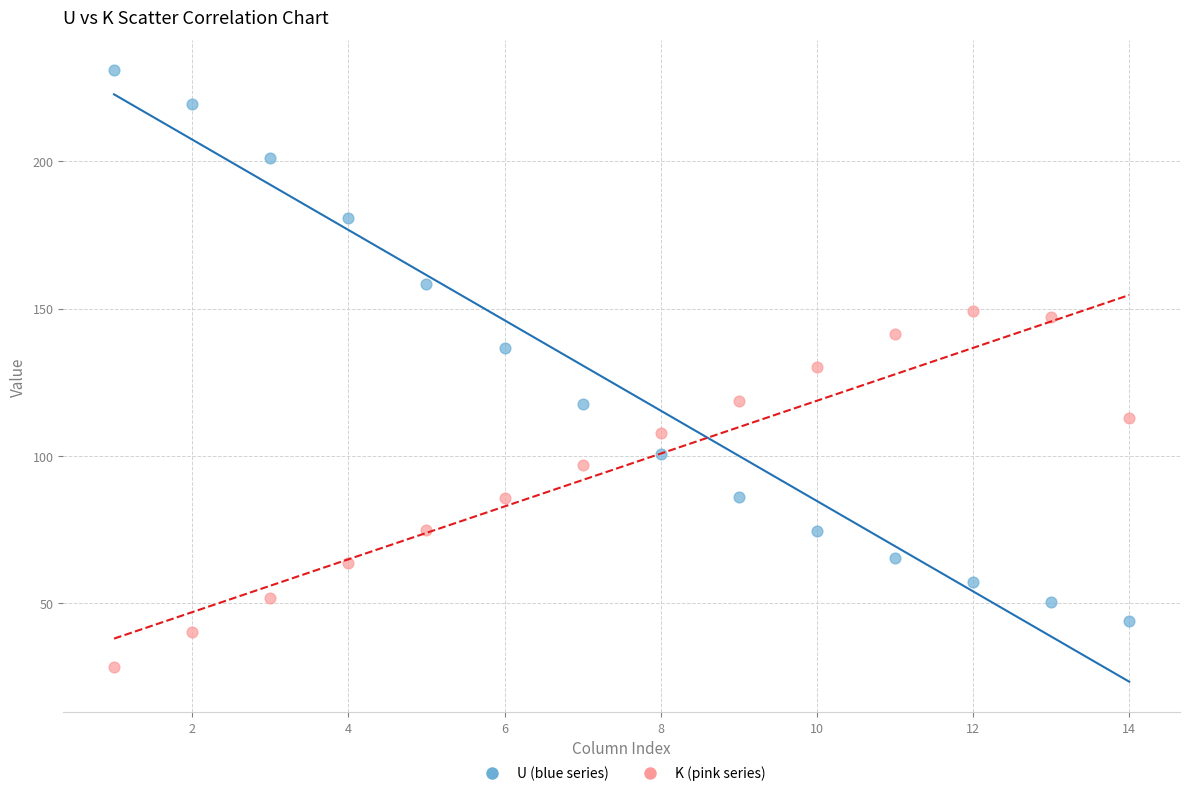

Which series contains the lowest Y value?

K (pink series)